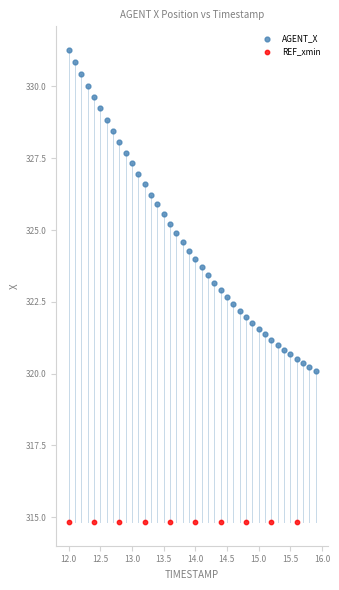

Which series contains the highest Y value?

AGENT_X